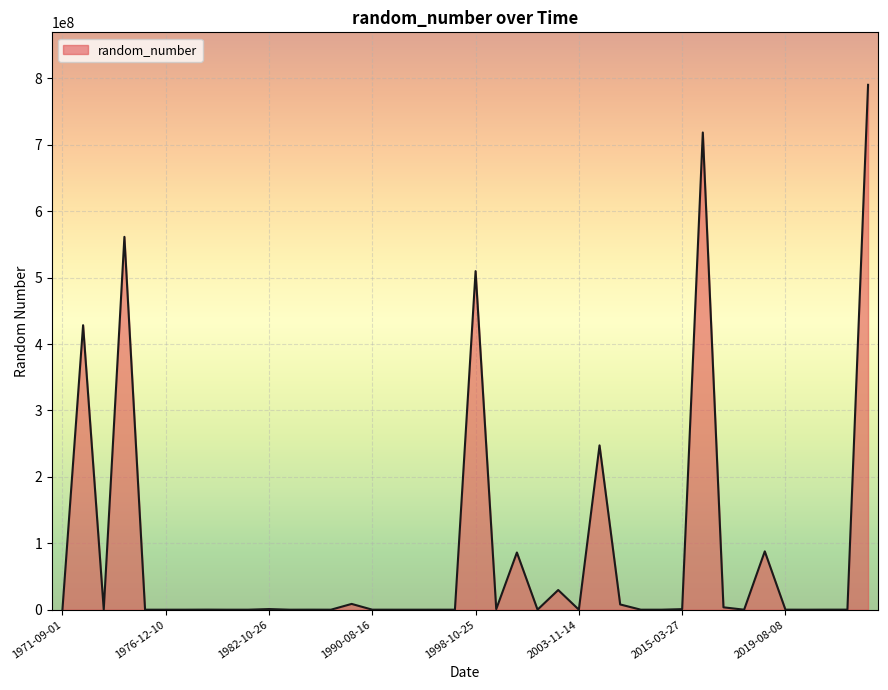

What is the difference between the maximum and minimum values?

790244016